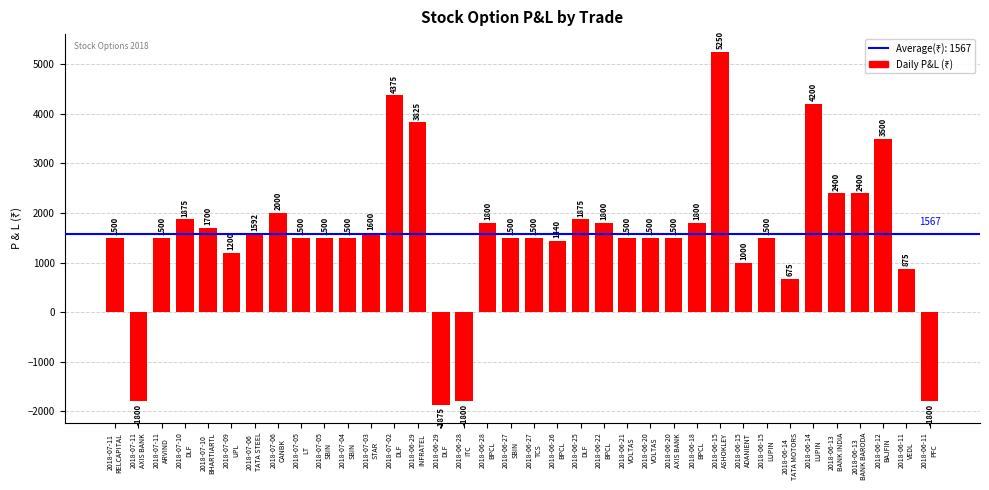

What is the value of the 24th bar from the left?

1500.0